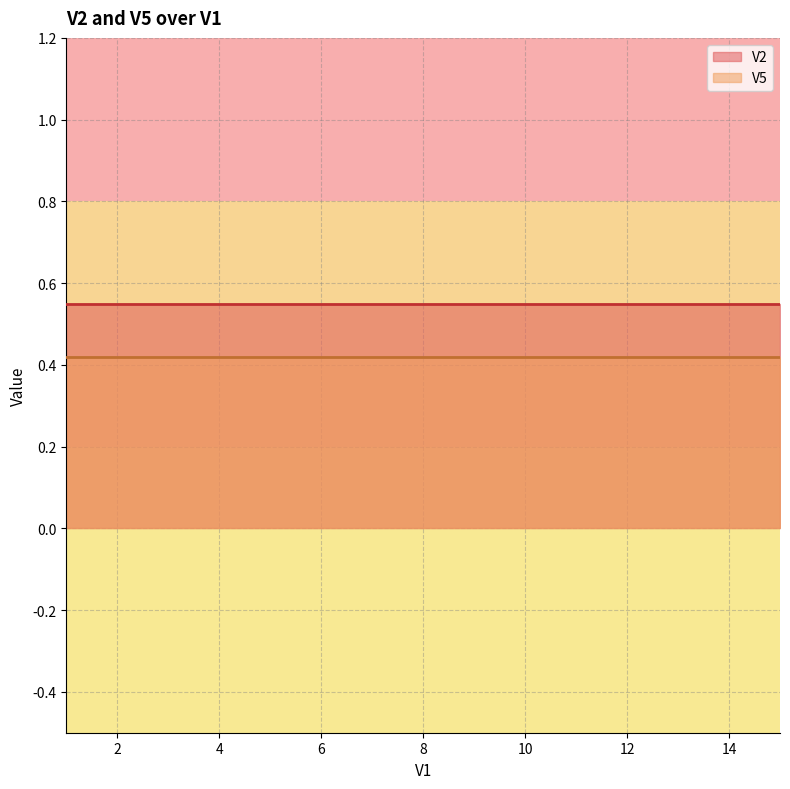

True or false: V5 has more than 0 interior local peaks.

False